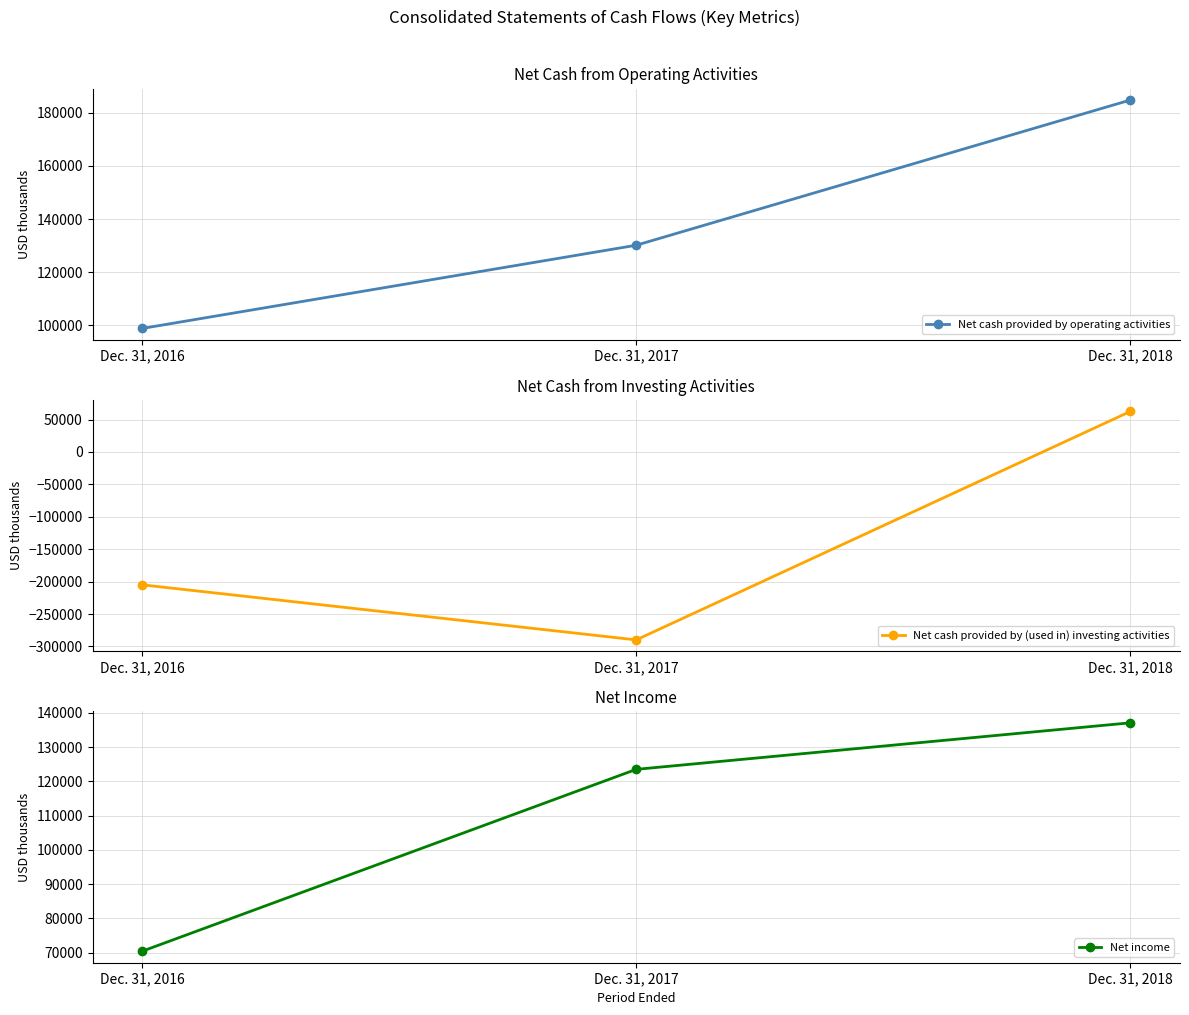

Is the value of Net income at Dec. 31, 2017 greater than the value of Net cash provided by operating activities at Dec. 31, 2016?

Yes